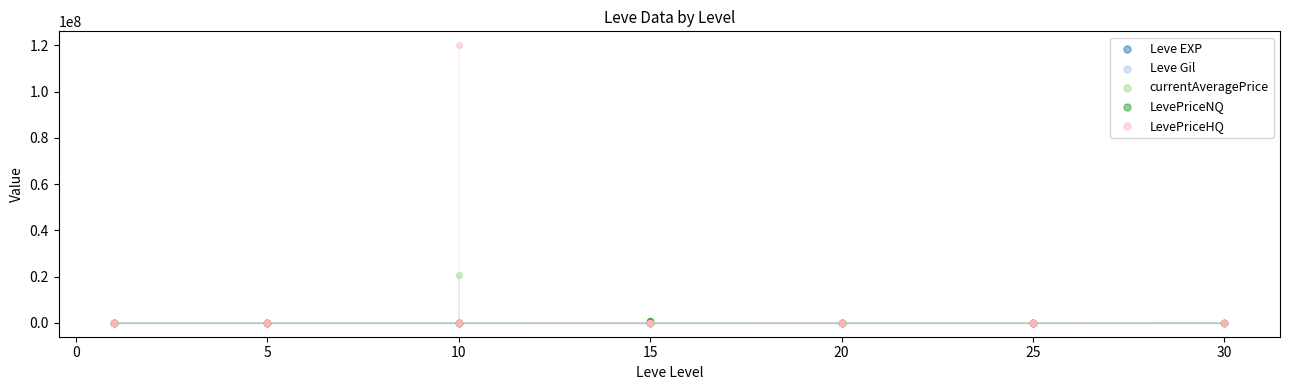

What are all the series names shown in the legend?

Leve EXP, Leve Gil, currentAveragePrice, LevePriceNQ, LevePriceHQ